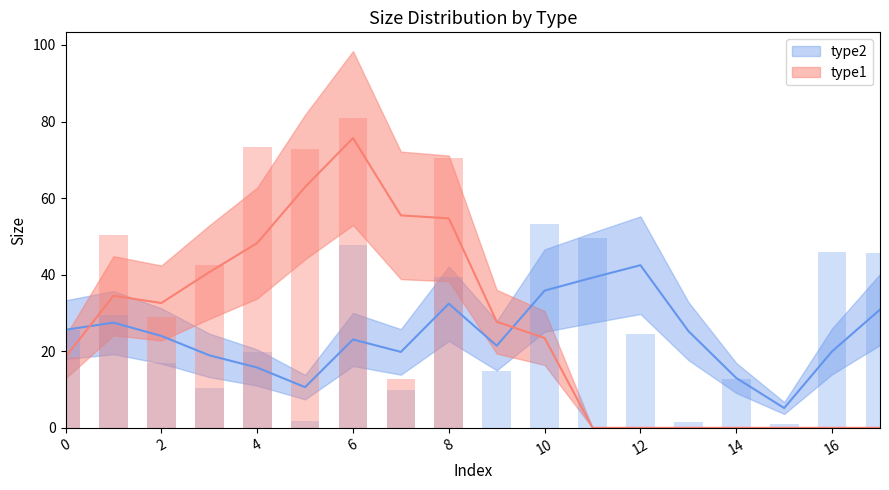

What is the value of the 16th bar from the left?

1.0